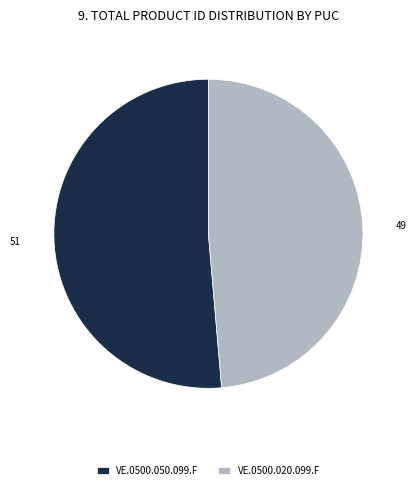

Does any single category account for the majority?

Yes